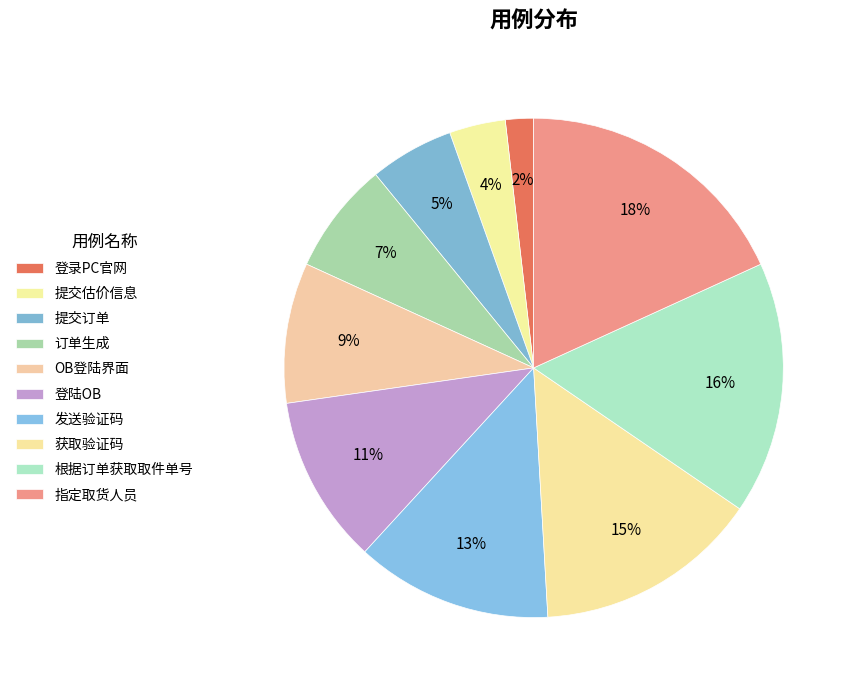

Which slice is the smallest?

登录PC官网